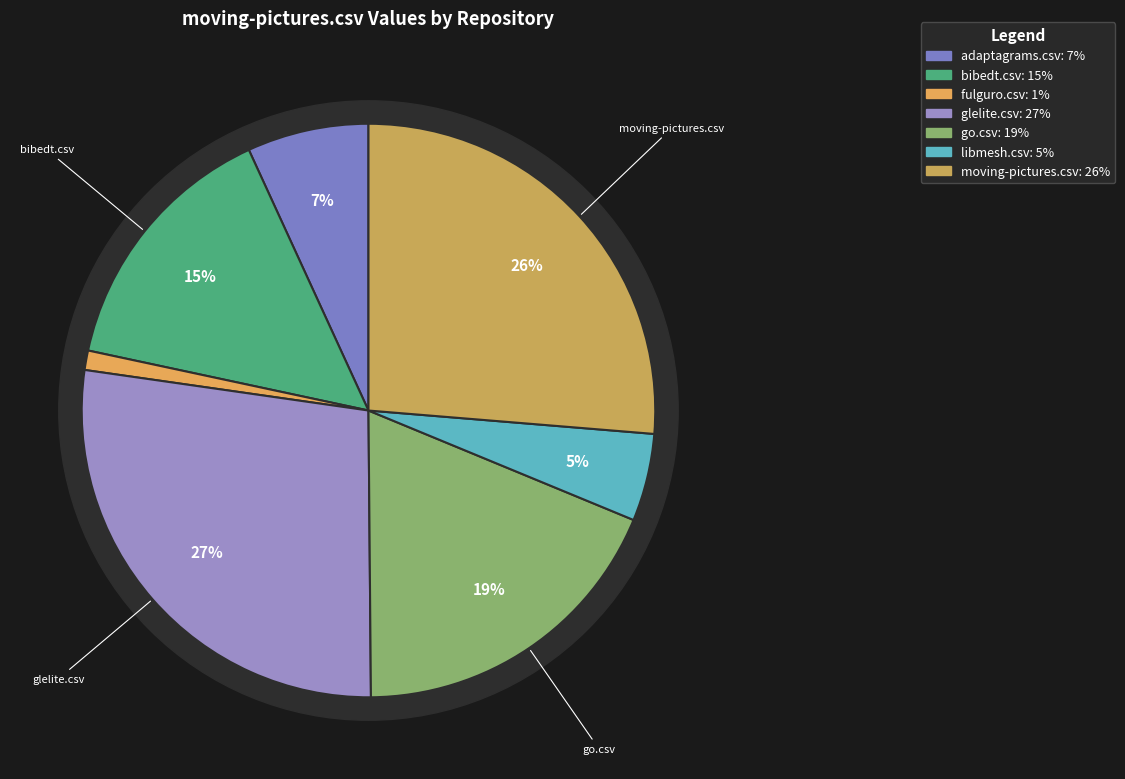

Is there any slice that represents more than half of the pie?

No